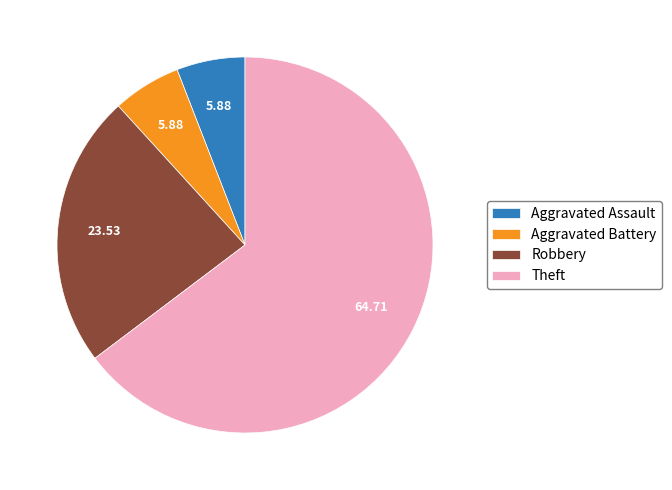

How many segments does this pie chart have?

4